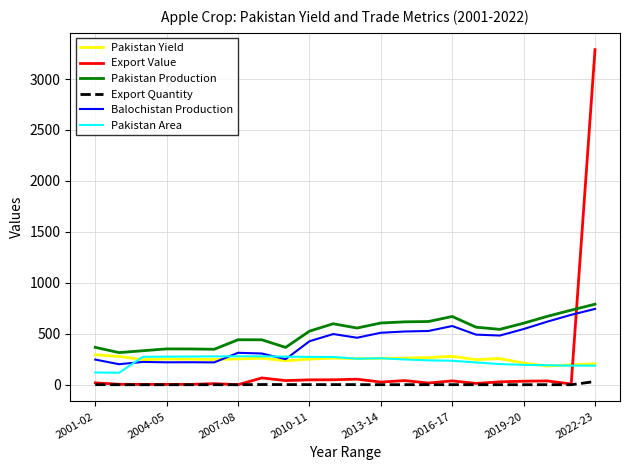

How many times do Export Value and Pakistan Area cross each other?

1